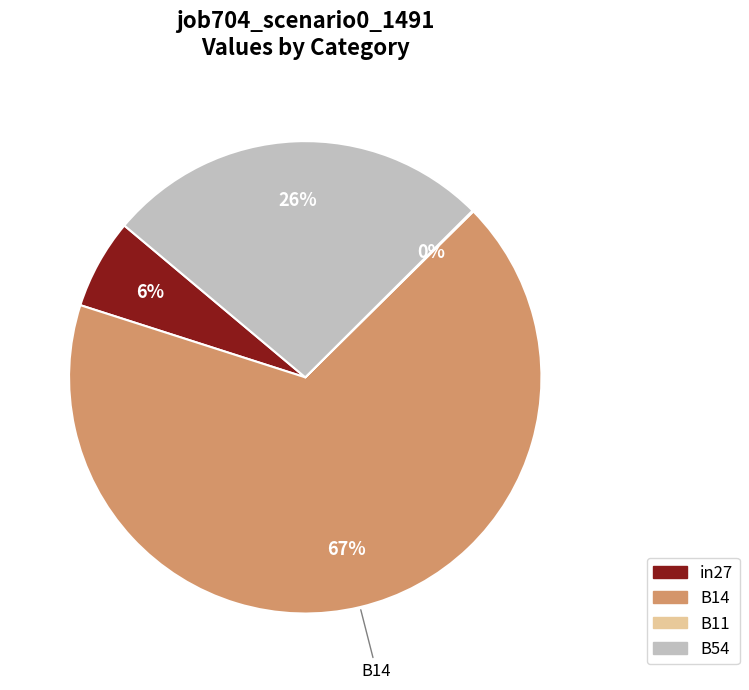

To the nearest percent, what is the average slice percentage?

25%